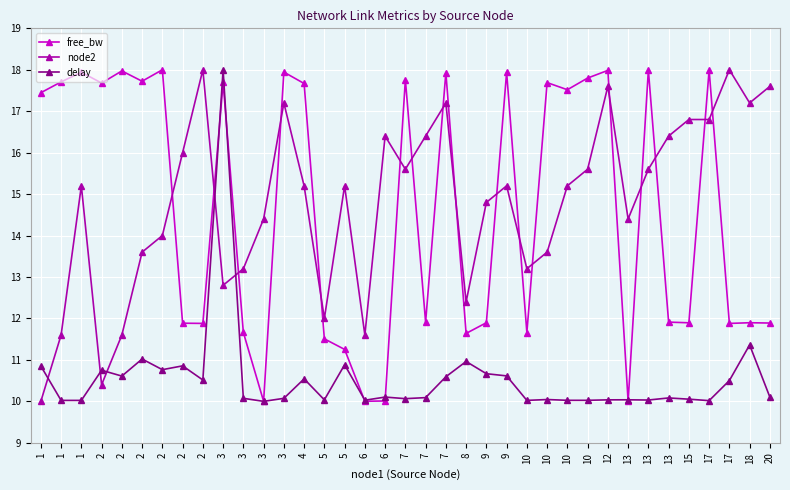

How many lines are shown in the chart?

3